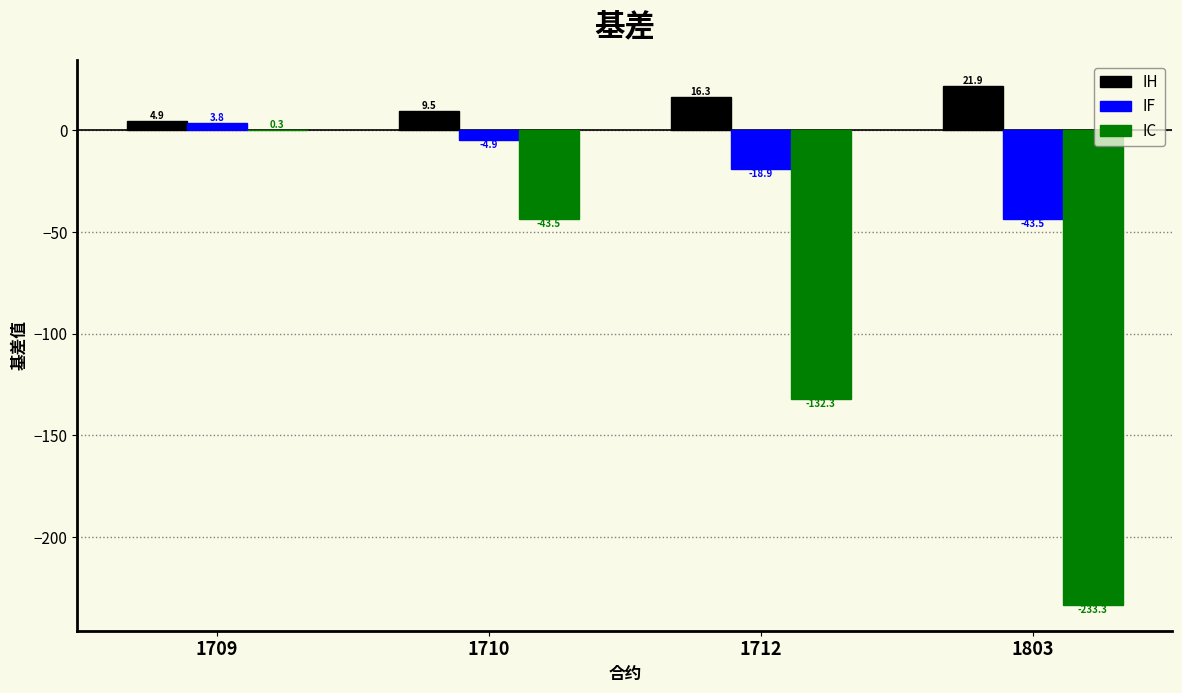

Which series has the largest total across all categories?

IH